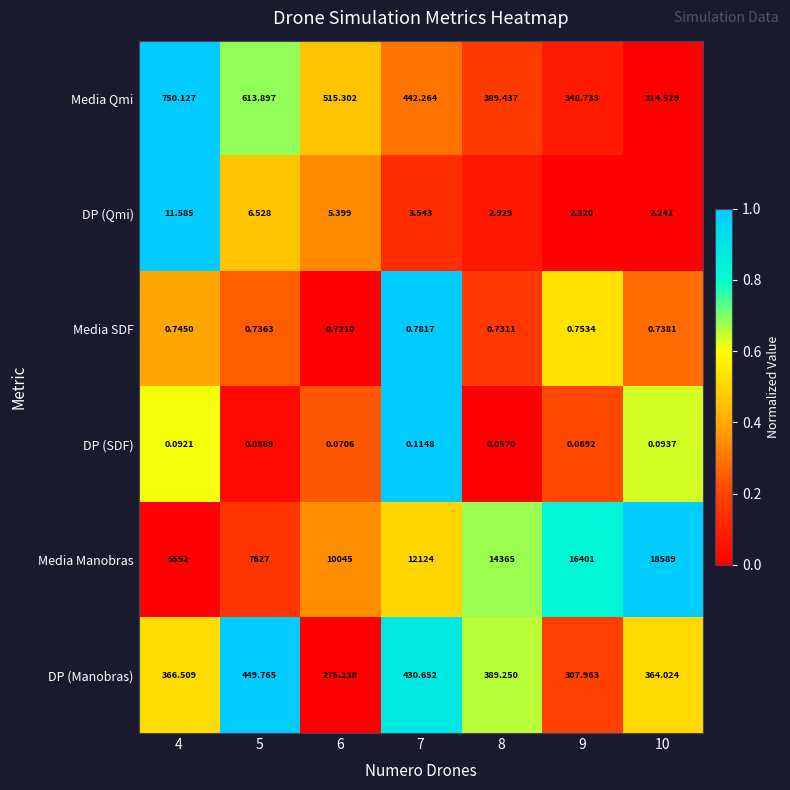

Which series has the largest total across all categories?

Media Manobras